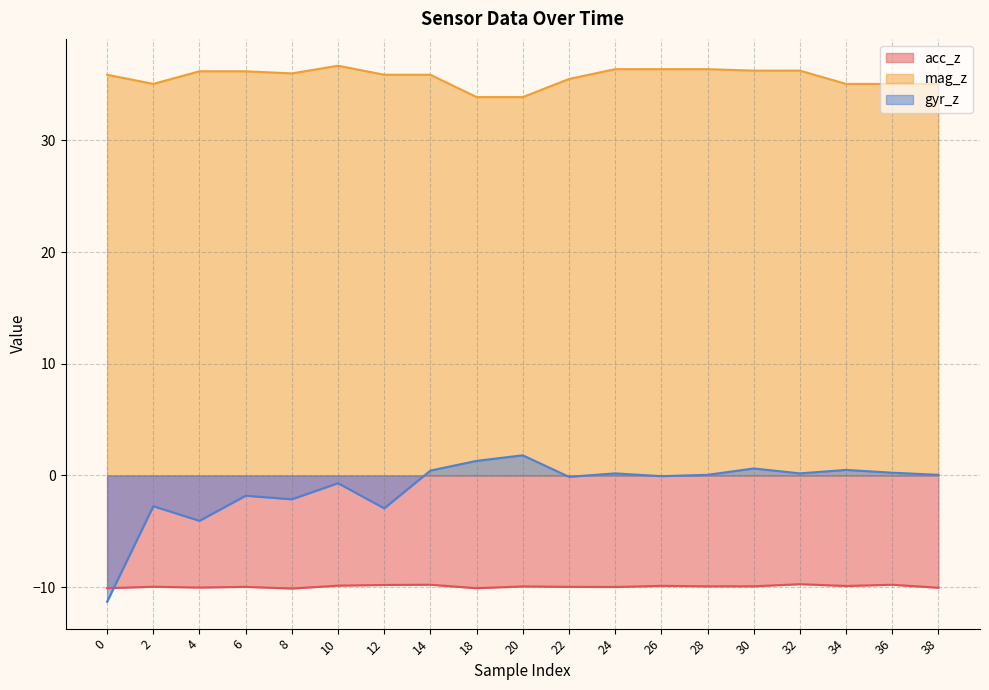

Rank the series at 8 from highest to lowest value.

mag_z, gyr_z, acc_z